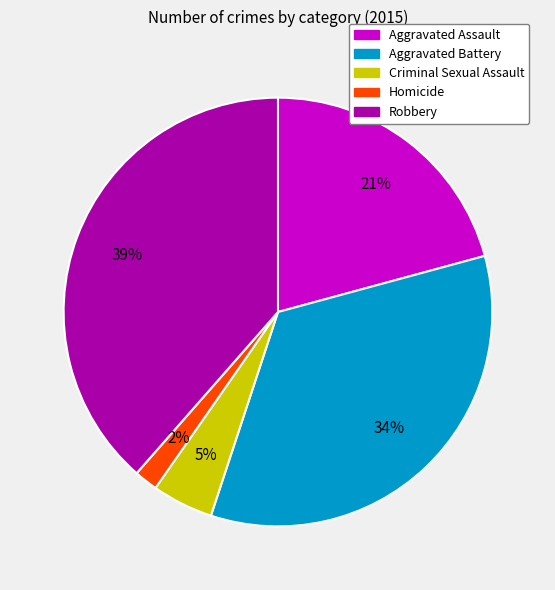

How many slices are in this pie chart?

5